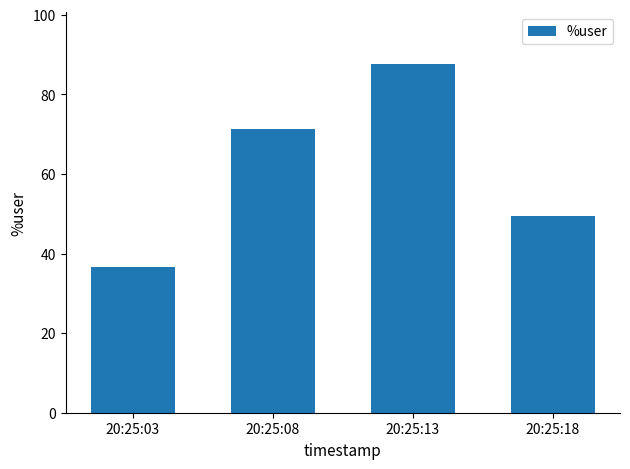

What is the difference between the values at 20:25:18 and 20:25:03?

12.9